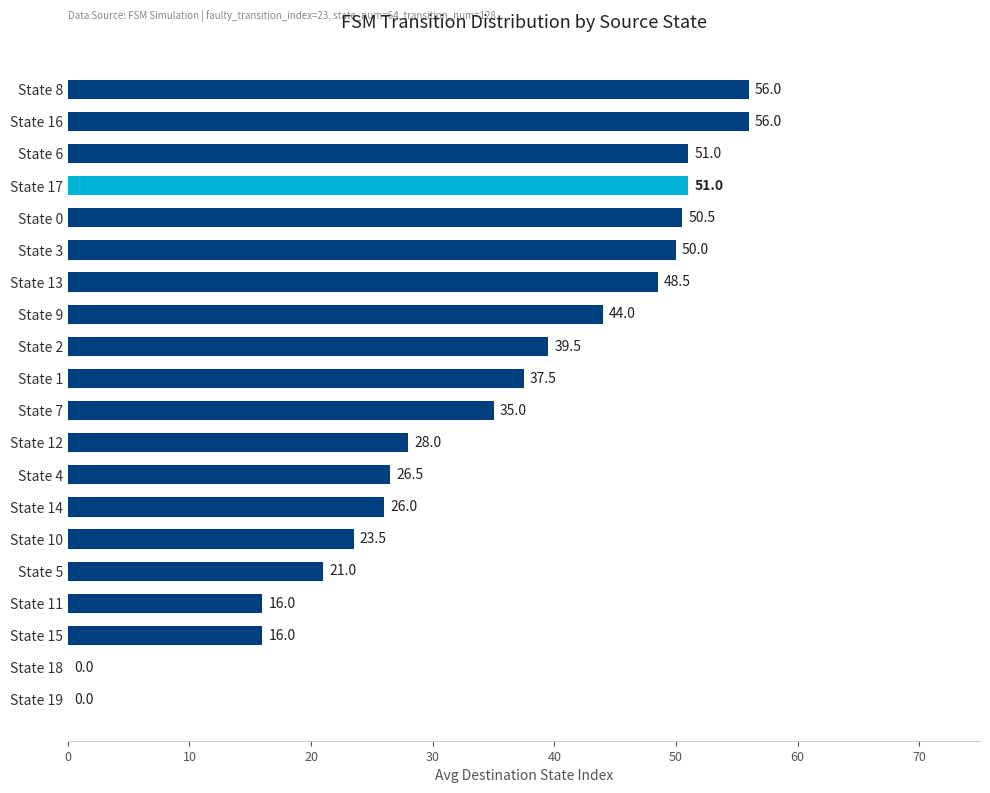

What is the average value?

33.8